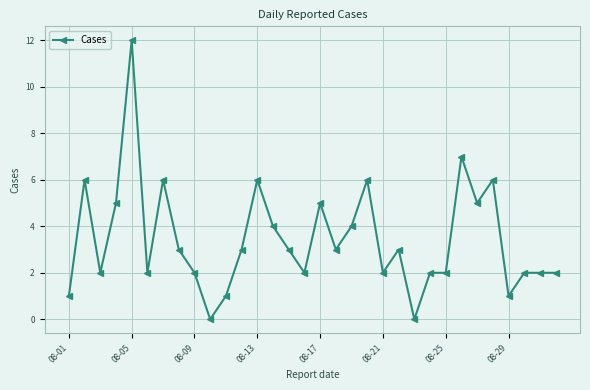

Does the chart display data point markers on the line(s)?

Yes